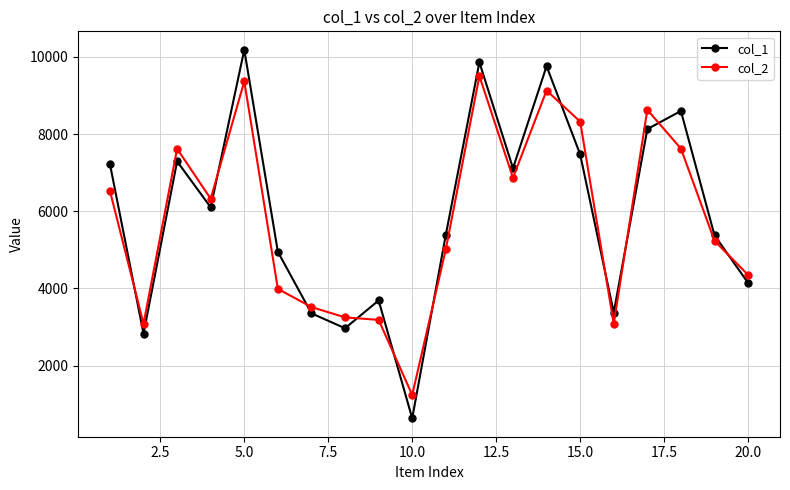

True or false: col_1 and col_2 cross at least once.

True